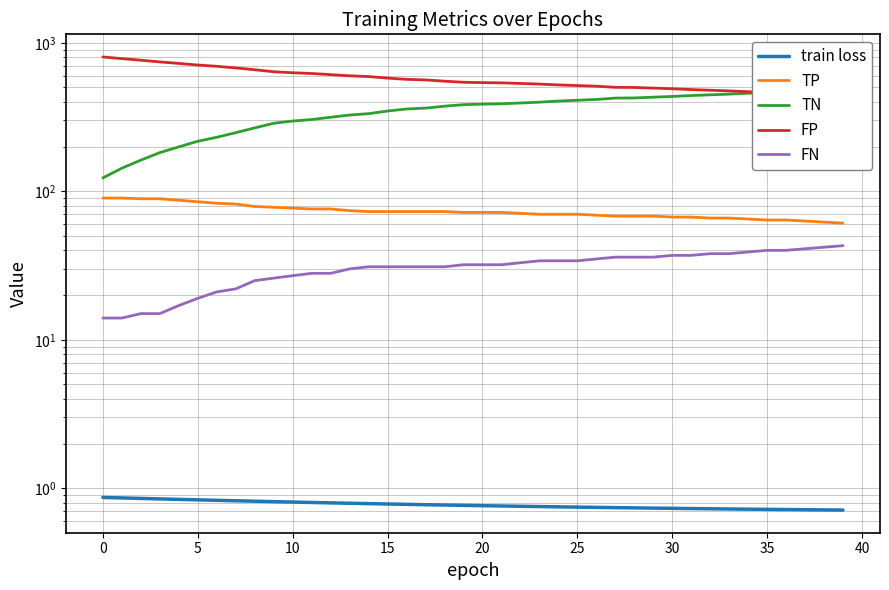

What is the average value of the TN series?

352.8